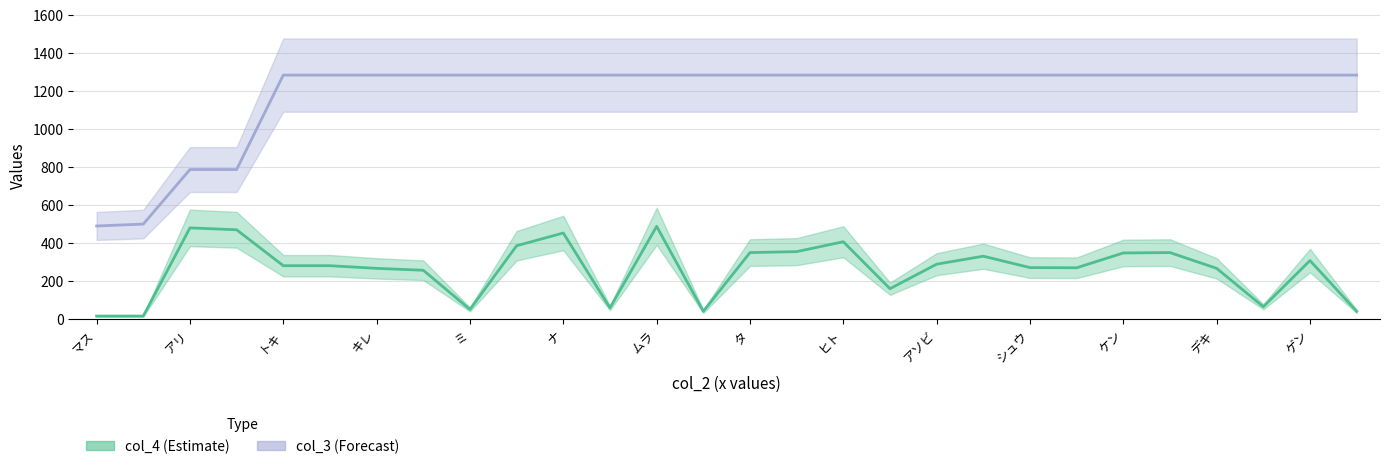

True or false: col_3 and col_4 cross at least once.

False